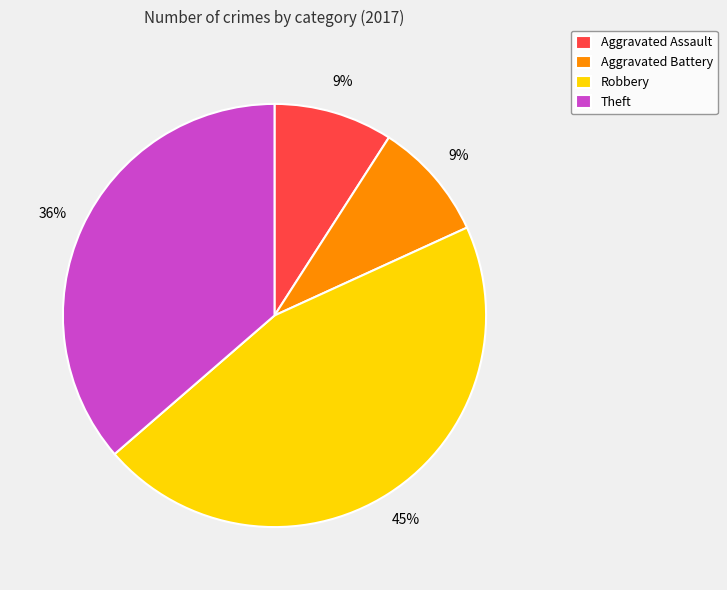

The Theft slice represents 23% of the pie. True or false?

False